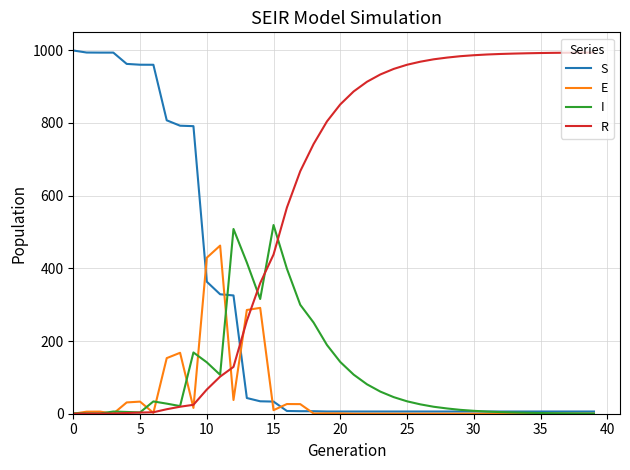

Does the chart display data point markers on the line(s)?

No